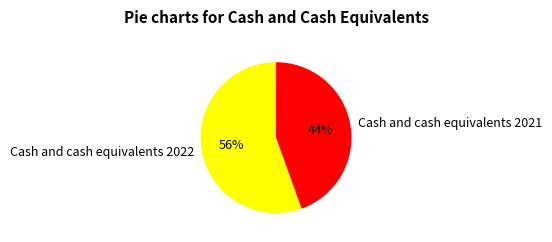

Between Cash and cash equivalents 2021 and Cash and cash equivalents 2022, which is larger?

Cash and cash equivalents 2022